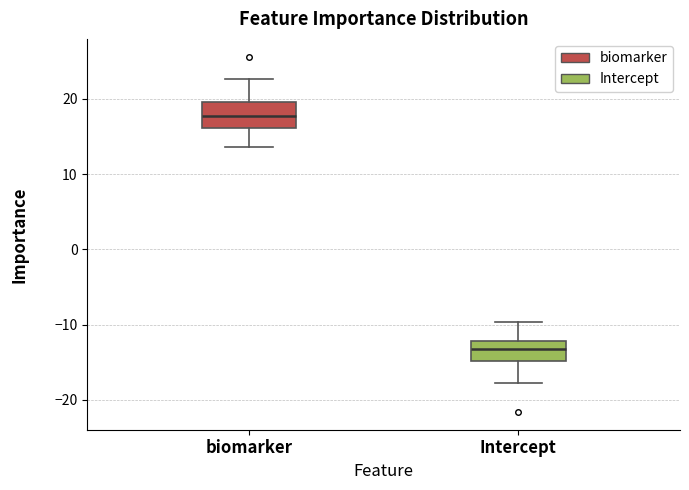

Which box's median line is the highest?

biomarker